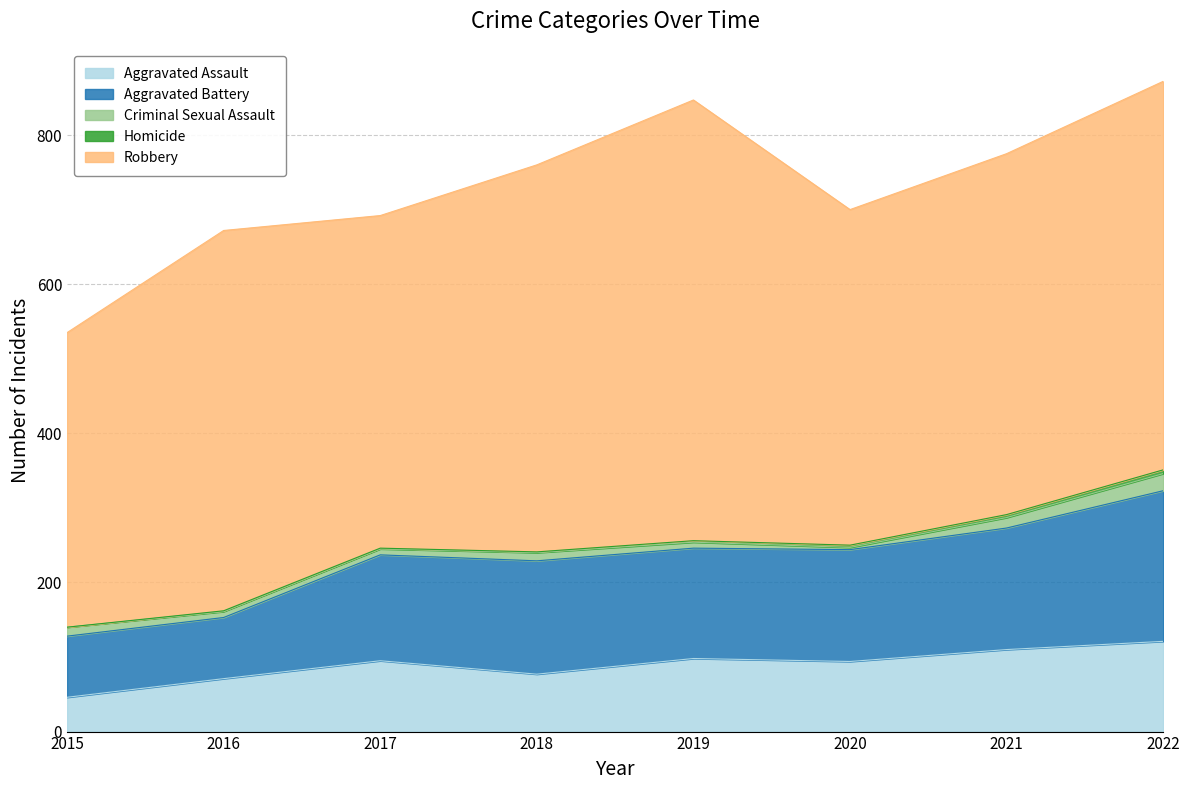

How many distinct data groups are displayed?

5